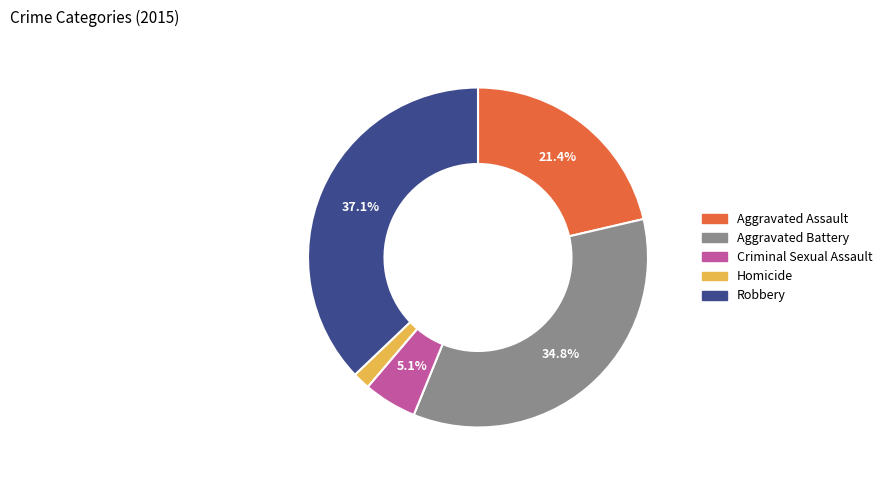

Does any single category account for the majority?

No